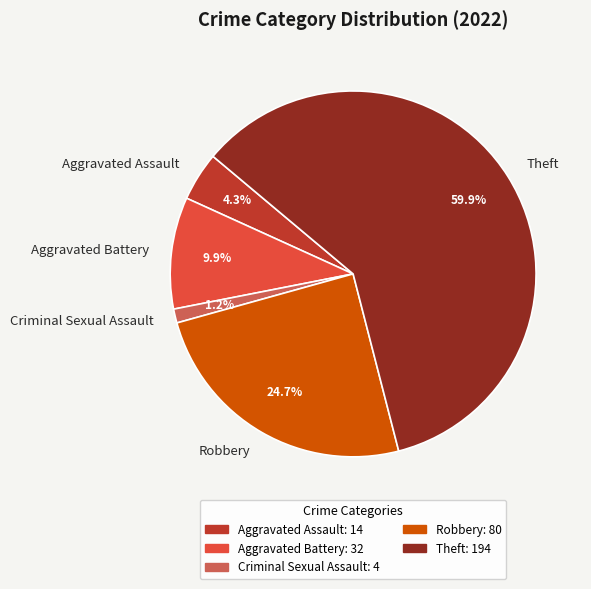

Which slice is the largest?

Theft